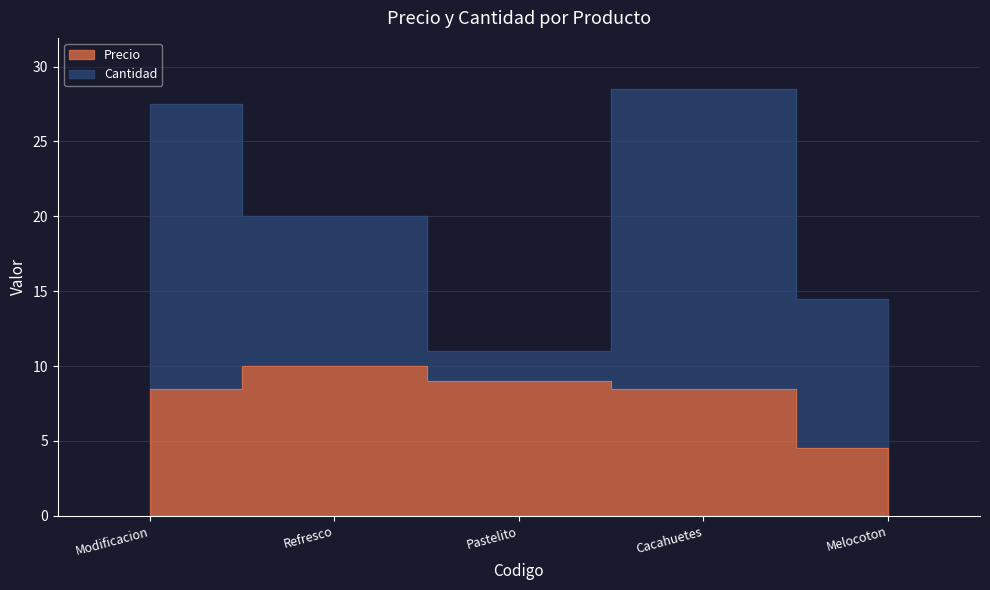

At which label does the data first exceed 8?

Modificacion